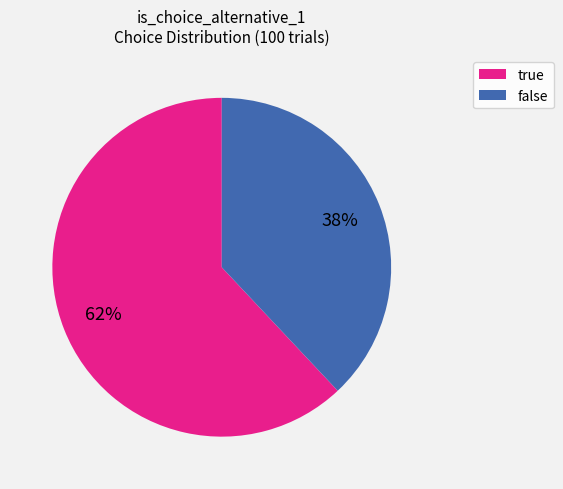

How many segments does this pie chart have?

2